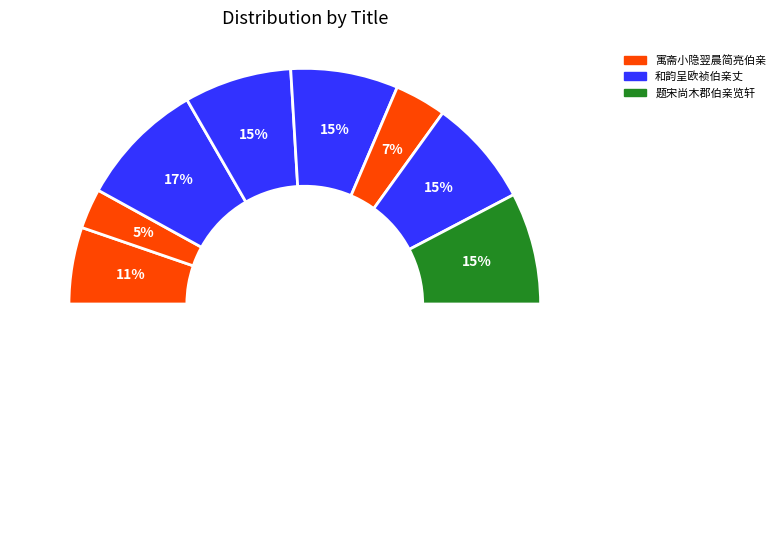

Between 和韵呈欧祯伯亲丈 其二 and 寓斋小隐翌晨简亮伯亲家, which is larger?

和韵呈欧祯伯亲丈 其二